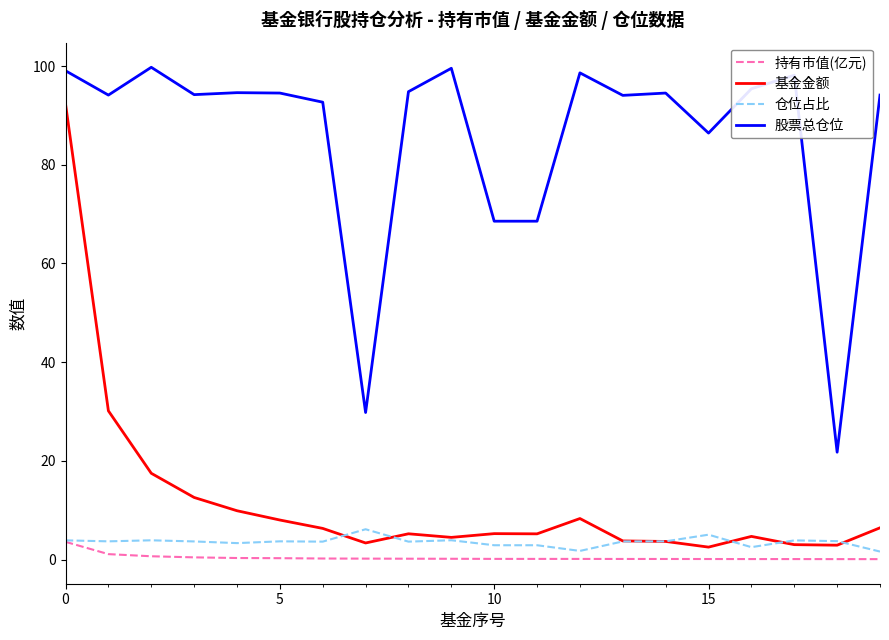

True or false: 持有市值(亿元) and 基金金额 cross at least once.

False